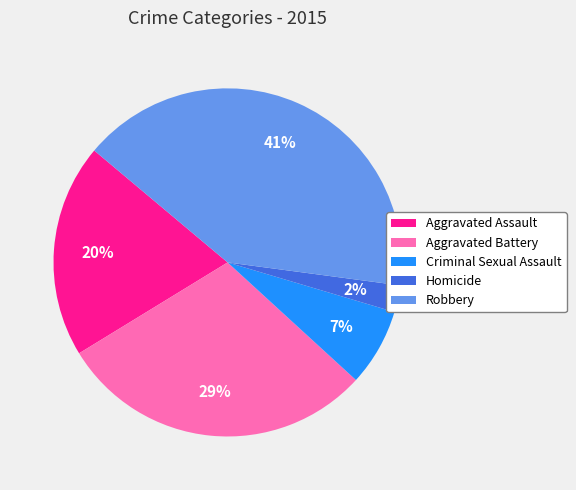

Is Aggravated Battery the majority of the pie?

No